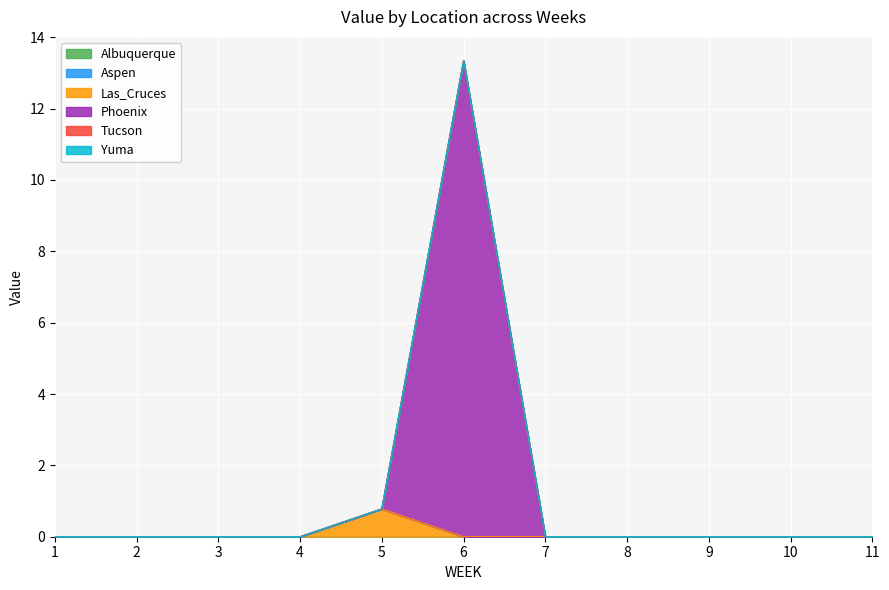

Which series has the largest total across all categories?

Phoenix